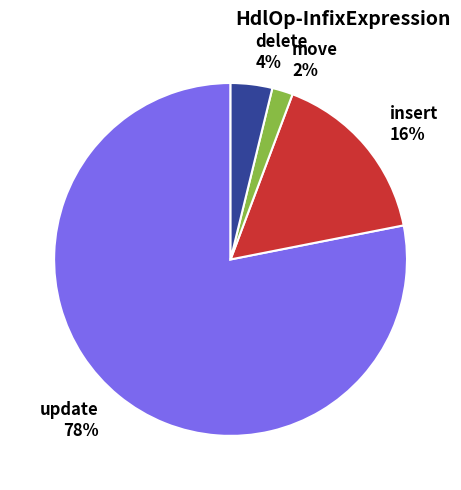

To the nearest percent, what percentage of the pie is insert?

16%